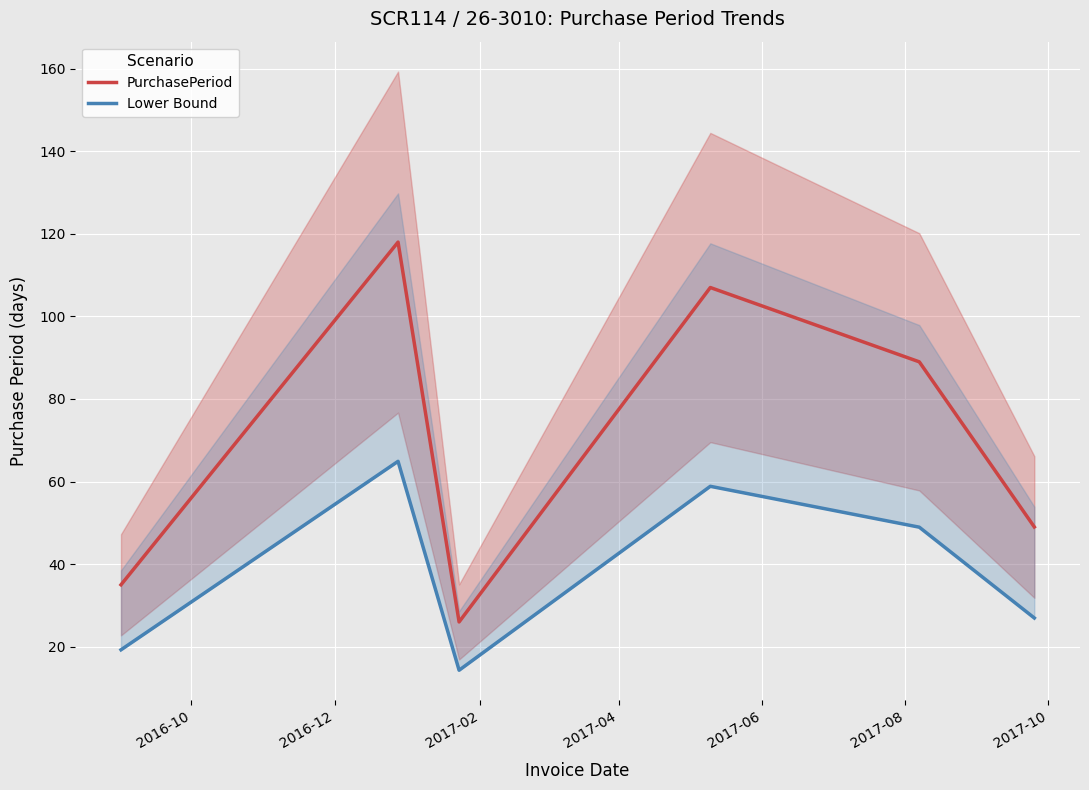

What is the highest value of the PurchasePeriod series?

118